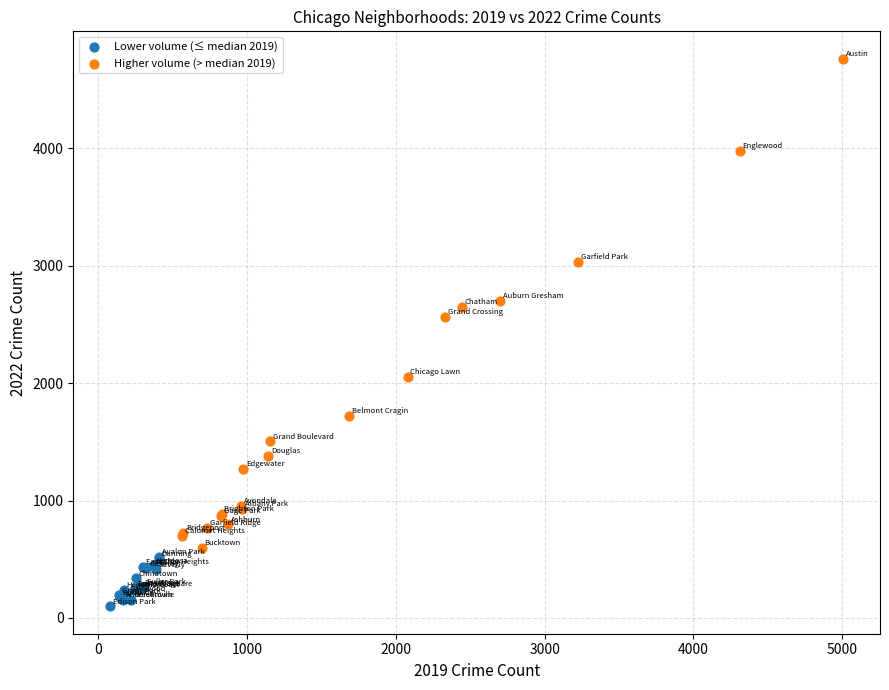

Which series contains the lowest Y value?

Lower volume (≤ median 2019)